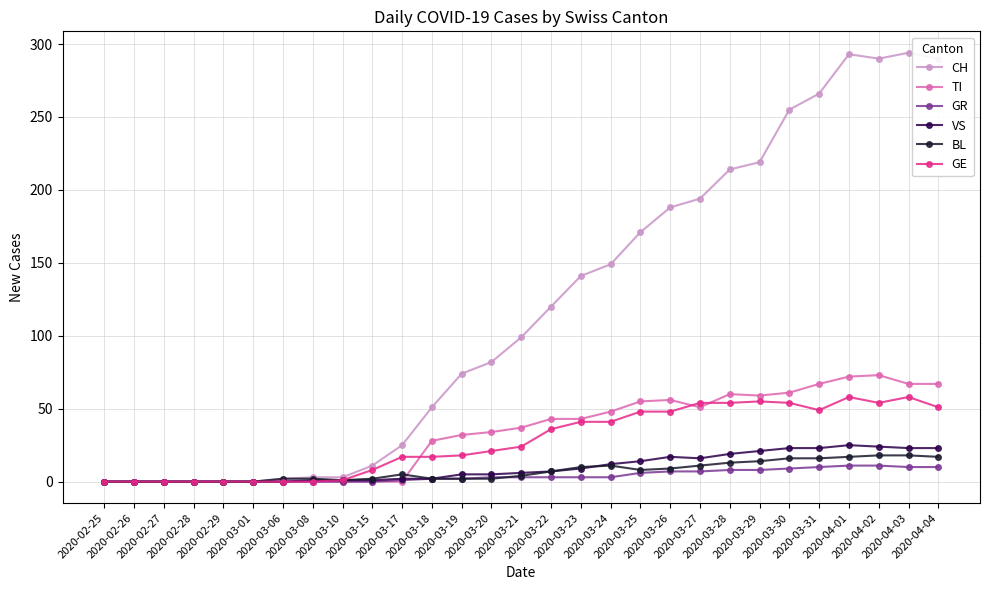

What are all the series names shown in the legend?

CH, TI, GR, VS, BL, GE